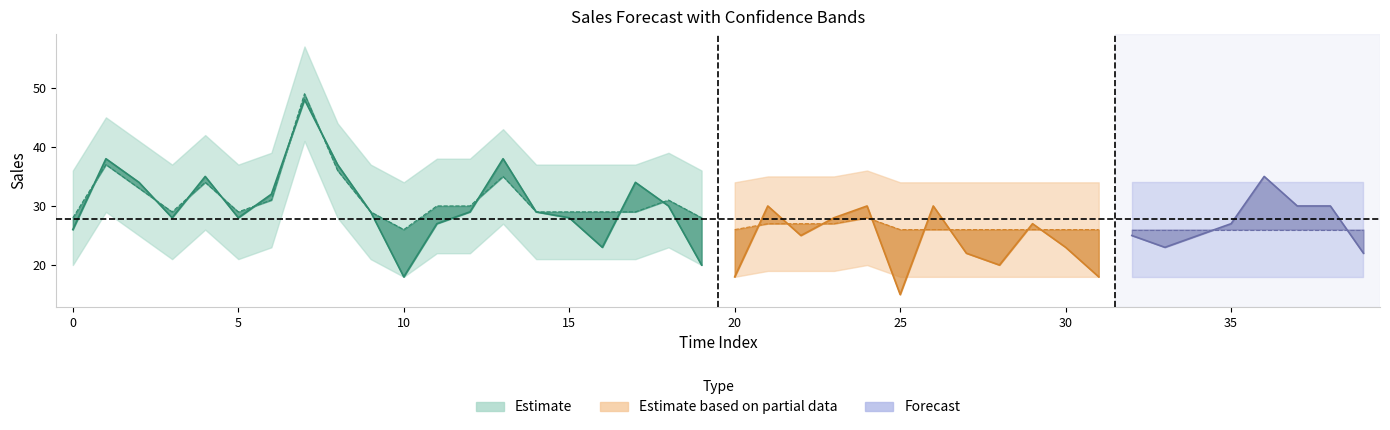

Reading left to right, list all the values displayed in this chart.

Actual sales: 26	38	34	28	35	28	32	48	37	29	18	27	29	38	29	28	23	34	30	20	18	30	25	28	30	15	30	22	20	27	23	18	25	23	25	27	35	30	30	22
Forecasted sales: 28	37	33	29	34	29	31	49	36	29	26	30	30	35	29	29	29	29	31	28	26	27	27	27	28	26	26	26	26	26	26	26	26	26	26	26	26	26	26	26
max_sales: 36	45	41	37	42	37	39	57	44	37	34	38	38	43	37	37	37	37	39	36	34	35	35	35	36	34	34	34	34	34	34	34	34	34	34	34	34	34	34	34
min_sales: 20	29	25	21	26	21	23	41	28	21	18	22	22	27	21	21	21	21	23	20	18	19	19	19	20	18	18	18	18	18	18	18	18	18	18	18	18	18	18	18